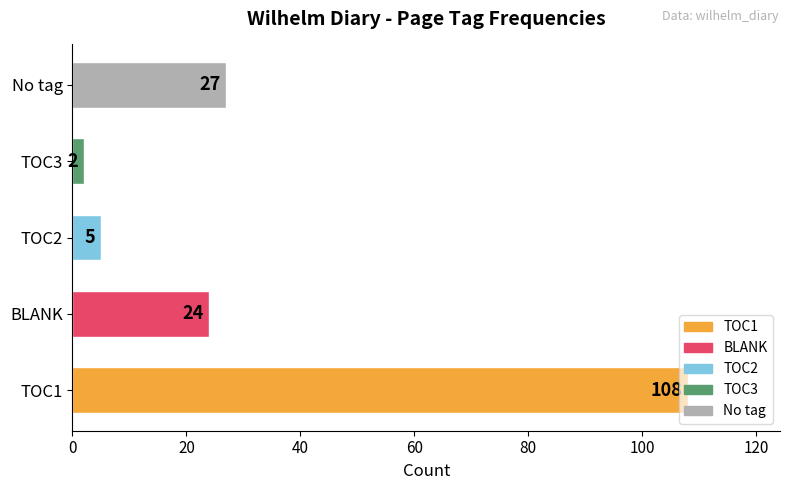

Is it true that the value at No tag is 7?

False